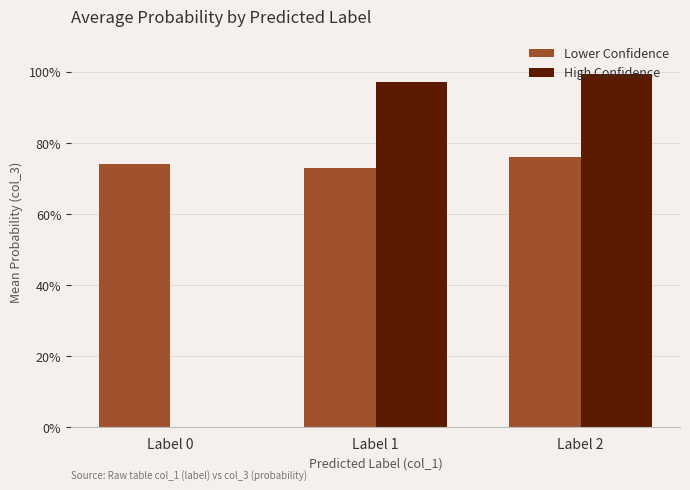

Are the bars horizontal?

No